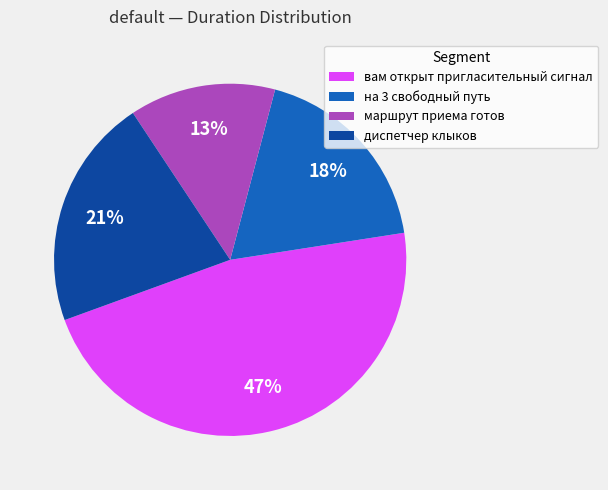

Does на 3 свободный путь account for over 50% of the chart?

No